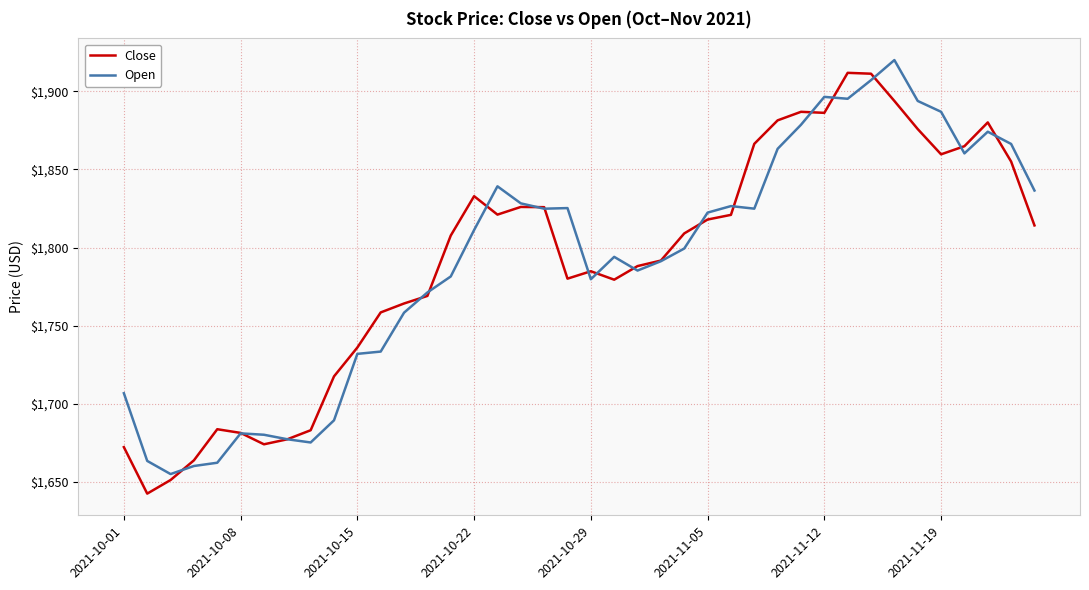

What is the minimum value shown in the chart?

1642.5